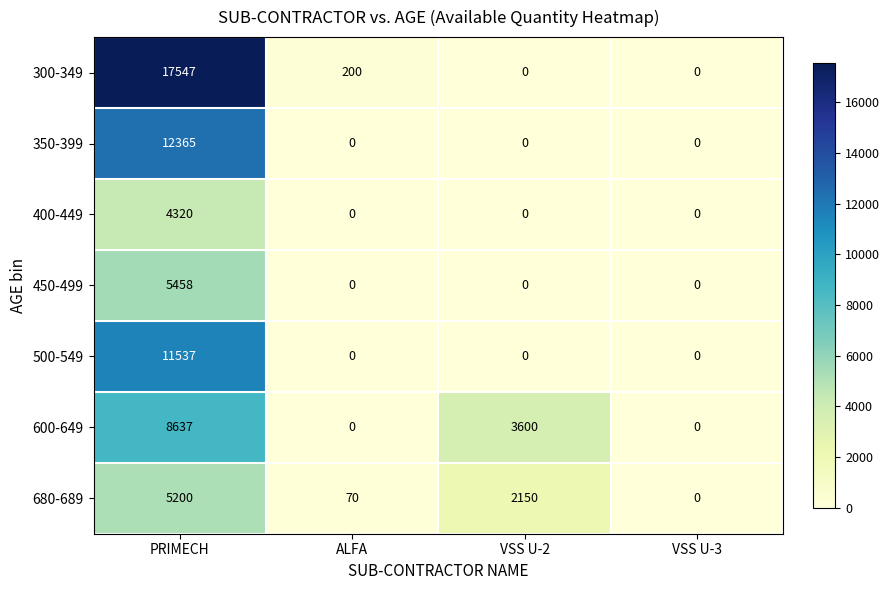

What is the difference between the maximum and second lowest values in the 680-689 series?

5130